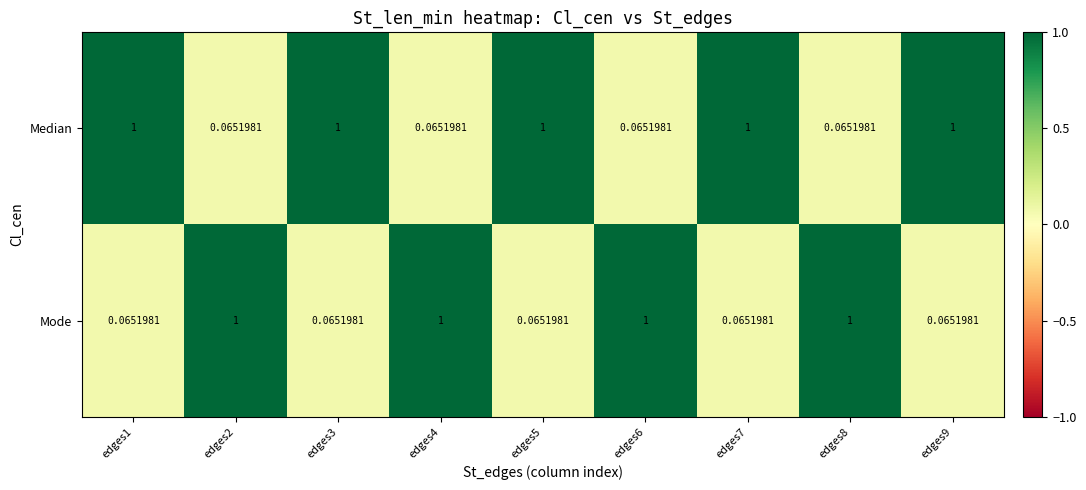

Which series has the largest total across all categories?

Median